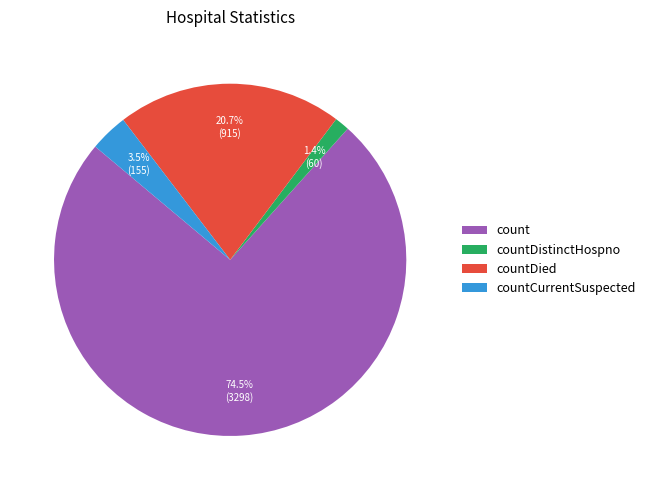

How many segments does this pie chart have?

4